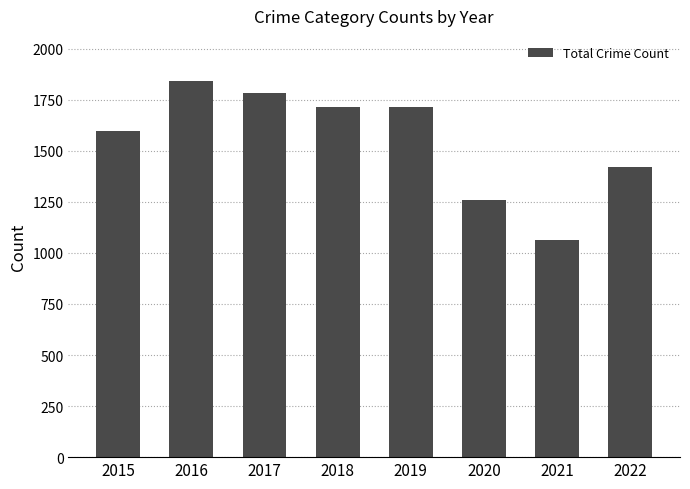

Is it true that the value at 2017 is 1783?

True